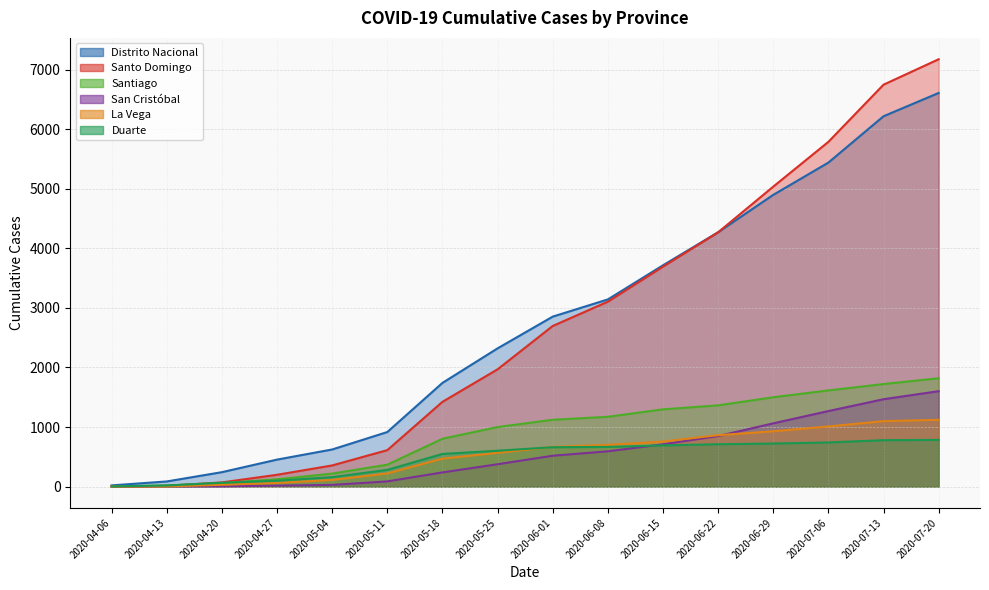

Reading right to left, what are all the values shown in this chart?

Distrito Nacional: 2020-07-20=6610	2020-07-13=6219	2020-07-06=5441	2020-06-29=4899	2020-06-22=4271	2020-06-15=3716	2020-06-08=3143	2020-06-01=2854	2020-05-25=2321	2020-05-18=1741	2020-05-11=916	2020-05-04=623	2020-04-27=453	2020-04-20=242	2020-04-13=86	2020-04-06=20
Santo Domingo: 2020-07-20=7176	2020-07-13=6749	2020-07-06=5789	2020-06-29=5037	2020-06-22=4270	2020-06-15=3693	2020-06-08=3105	2020-06-01=2697	2020-05-25=1969	2020-05-18=1423	2020-05-11=612	2020-05-04=355	2020-04-27=198	2020-04-20=70	2020-04-13=13	2020-04-06=2
Santiago: 2020-07-20=1819	2020-07-13=1722	2020-07-06=1615	2020-06-29=1500	2020-06-22=1364	2020-06-15=1297	2020-06-08=1172	2020-06-01=1122	2020-05-25=1000	2020-05-18=803	2020-05-11=368	2020-05-04=218	2020-04-27=123	2020-04-20=57	2020-04-13=17	2020-04-06=3
San Cristóbal: 2020-07-20=1602	2020-07-13=1467	2020-07-06=1268	2020-06-29=1062	2020-06-22=848	2020-06-15=710	2020-06-08=592	2020-06-01=518	2020-05-25=375	2020-05-18=238	2020-05-11=87	2020-05-04=28	2020-04-27=16	2020-04-20=4	2020-04-13=2	2020-04-06=1
La Vega: 2020-07-20=1121	2020-07-13=1099	2020-07-06=1010	2020-06-29=929	2020-06-22=863	2020-06-15=756	2020-06-08=700	2020-06-01=667	2020-05-25=566	2020-05-18=469	2020-05-11=220	2020-05-04=111	2020-04-27=61	2020-04-20=30	2020-04-13=2	2020-04-06=1
Duarte: 2020-07-20=784	2020-07-13=779	2020-07-06=741	2020-06-29=723	2020-06-22=711	2020-06-15=692	2020-06-08=666	2020-06-01=661	2020-05-25=602	2020-05-18=548	2020-05-11=281	2020-05-04=158	2020-04-27=99	2020-04-20=64	2020-04-13=18	2020-04-06=3